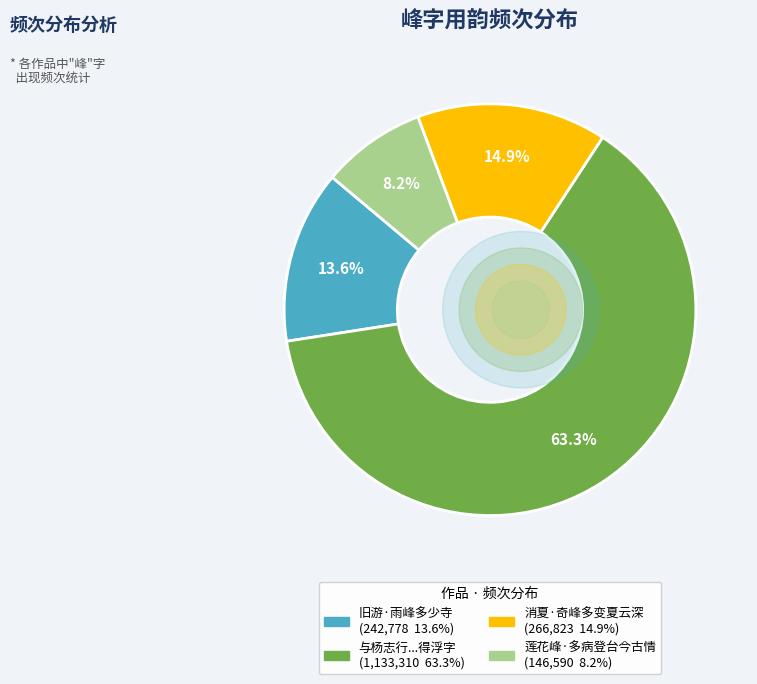

How many segments does this pie chart have?

4